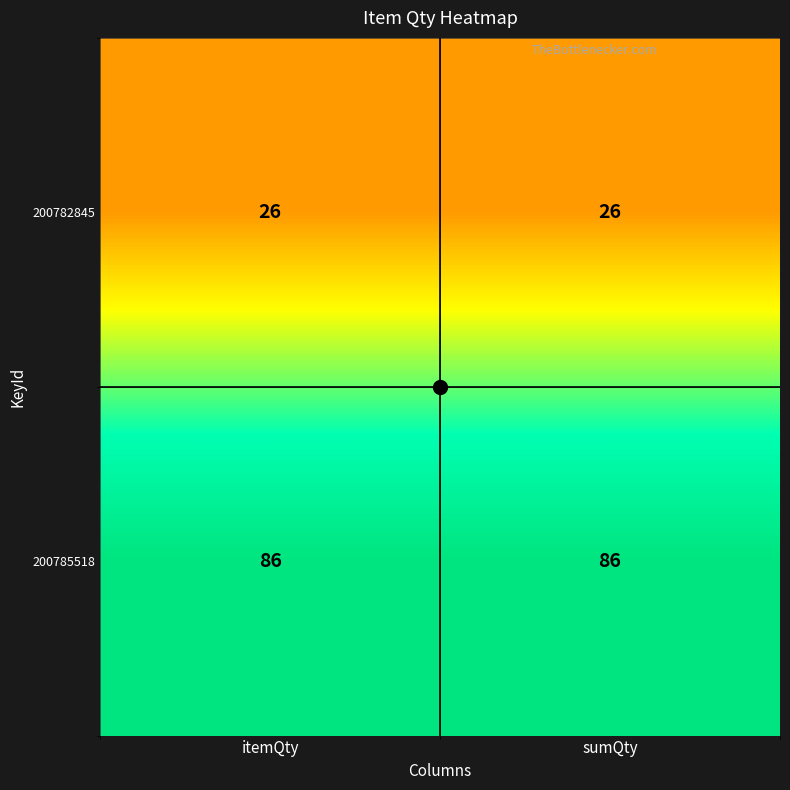

What is the spread (max minus min) of values at itemQty?

60